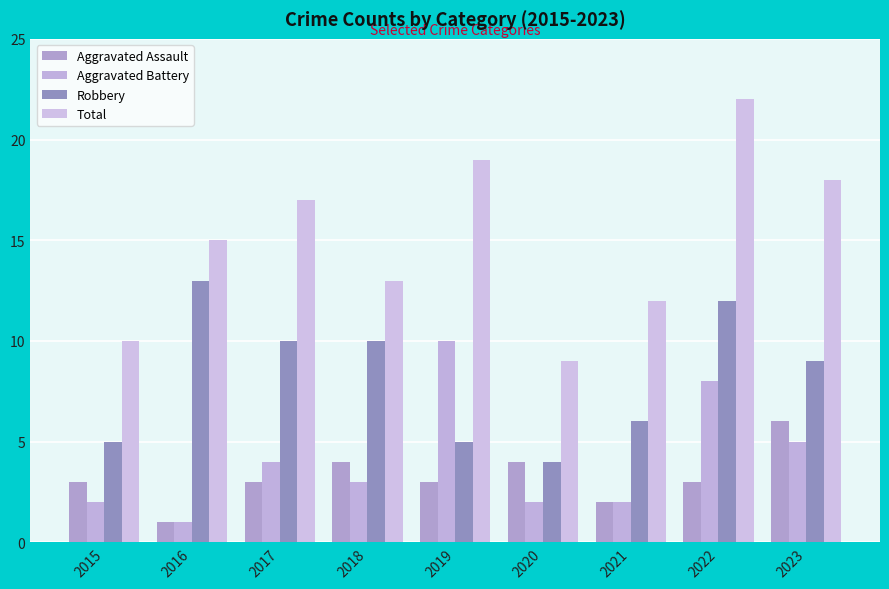

True or false: Aggravated Battery has a value of 2 at 2021.

True